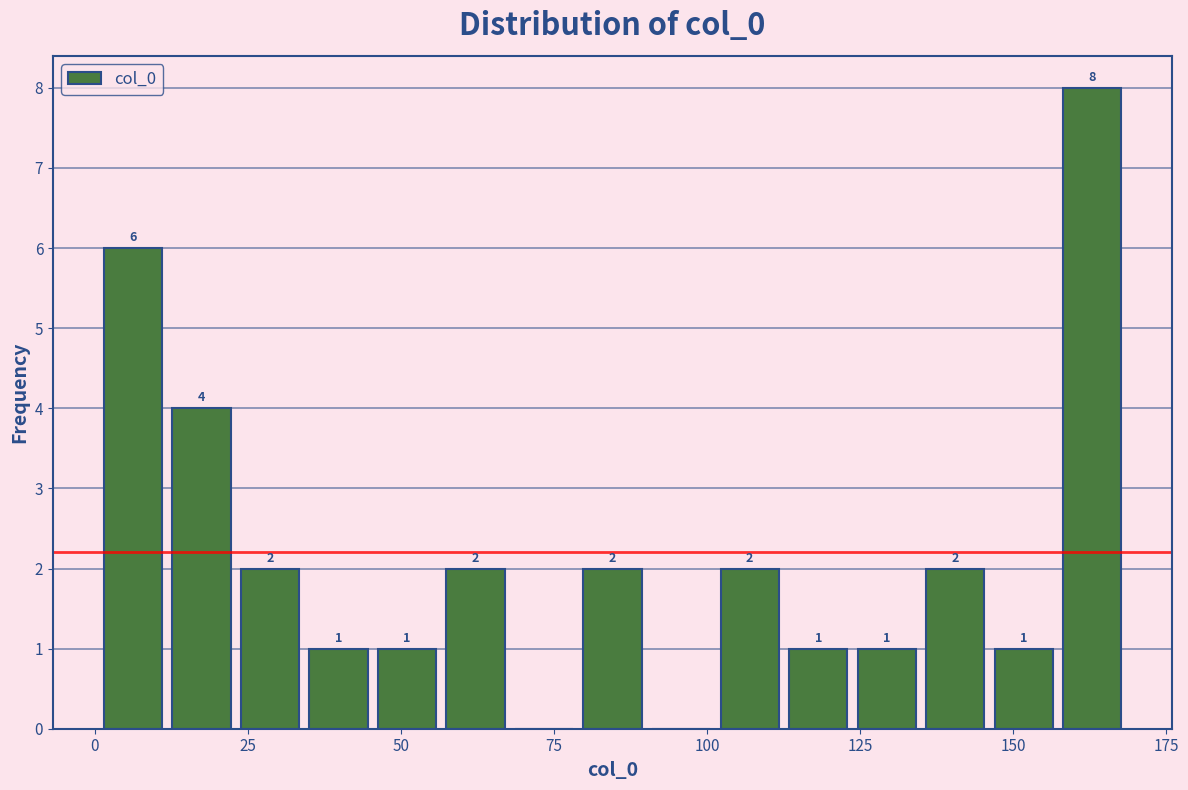

Around what value on the x-axis is the tallest bar? Give the approximate position of its centre, as read against the axis.

165